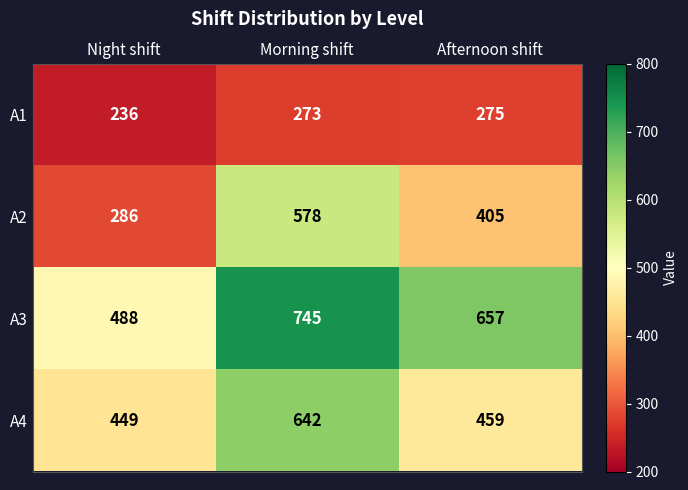

At which label is A4 closest to 545?

Afternoon shift